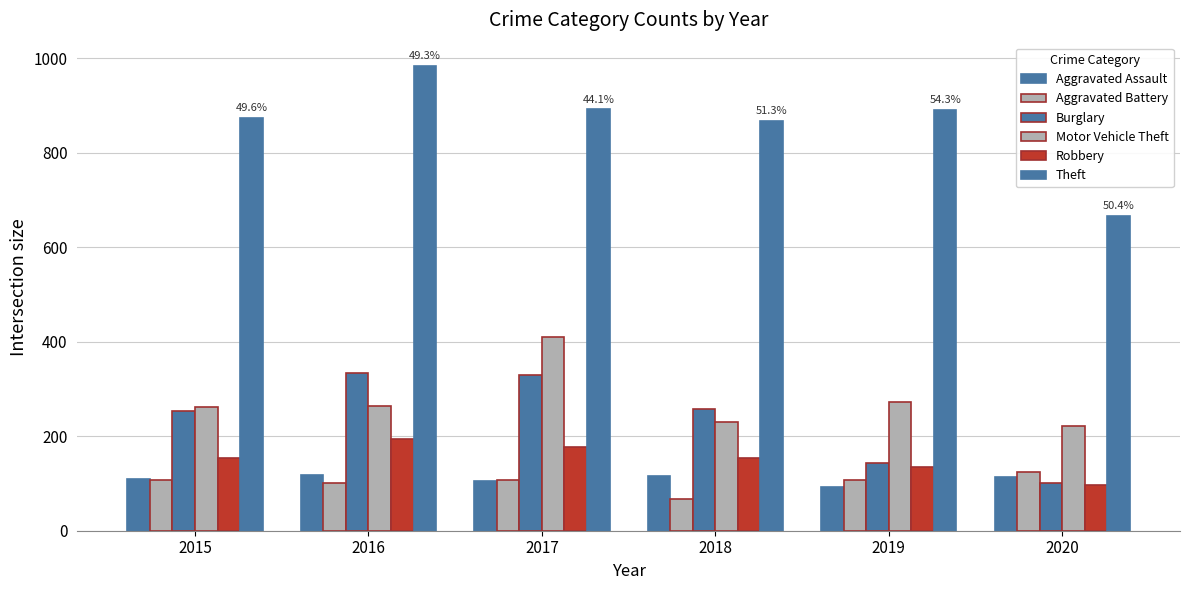

How many groups of bars are there?

6